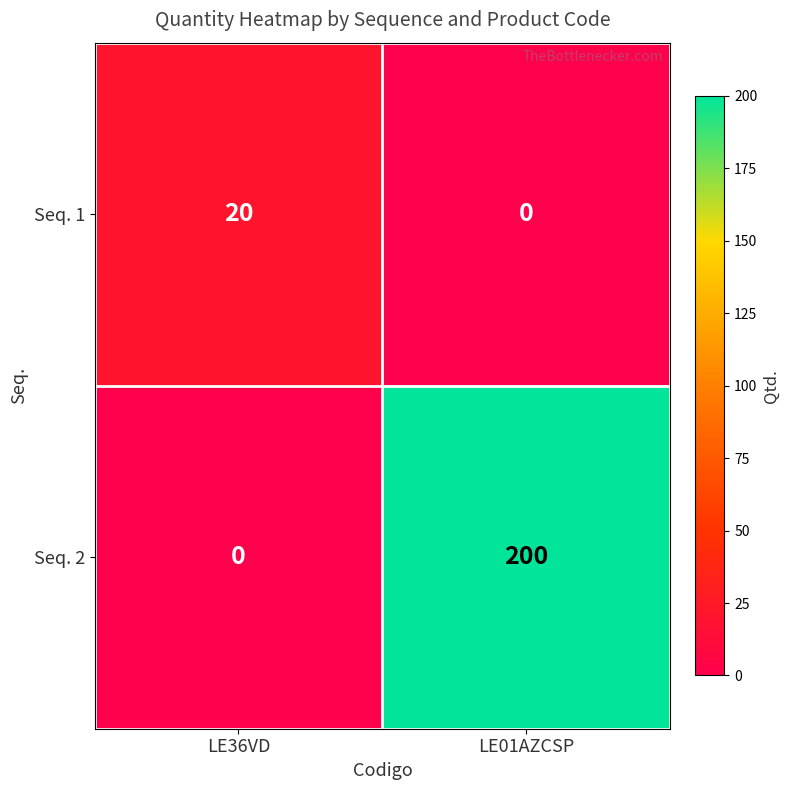

What is the greatest value displayed?

200